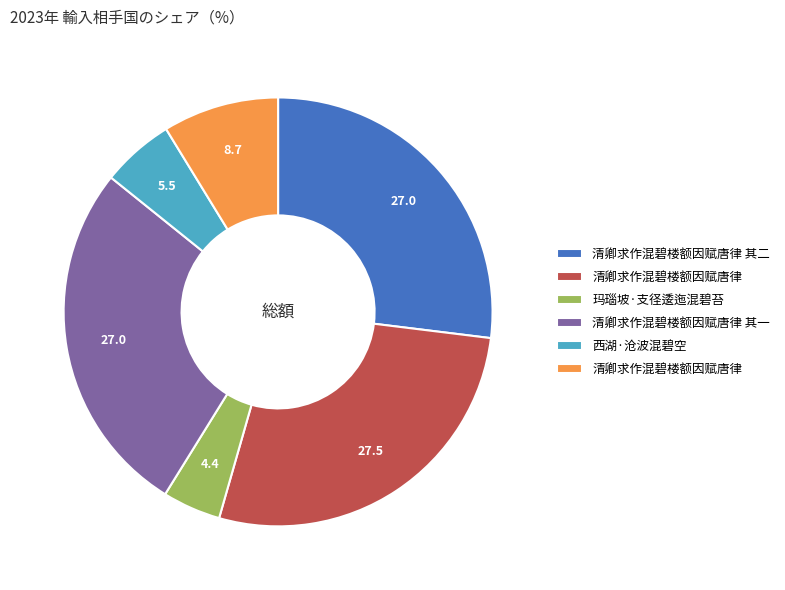

Is there any slice that represents more than half of the pie?

No